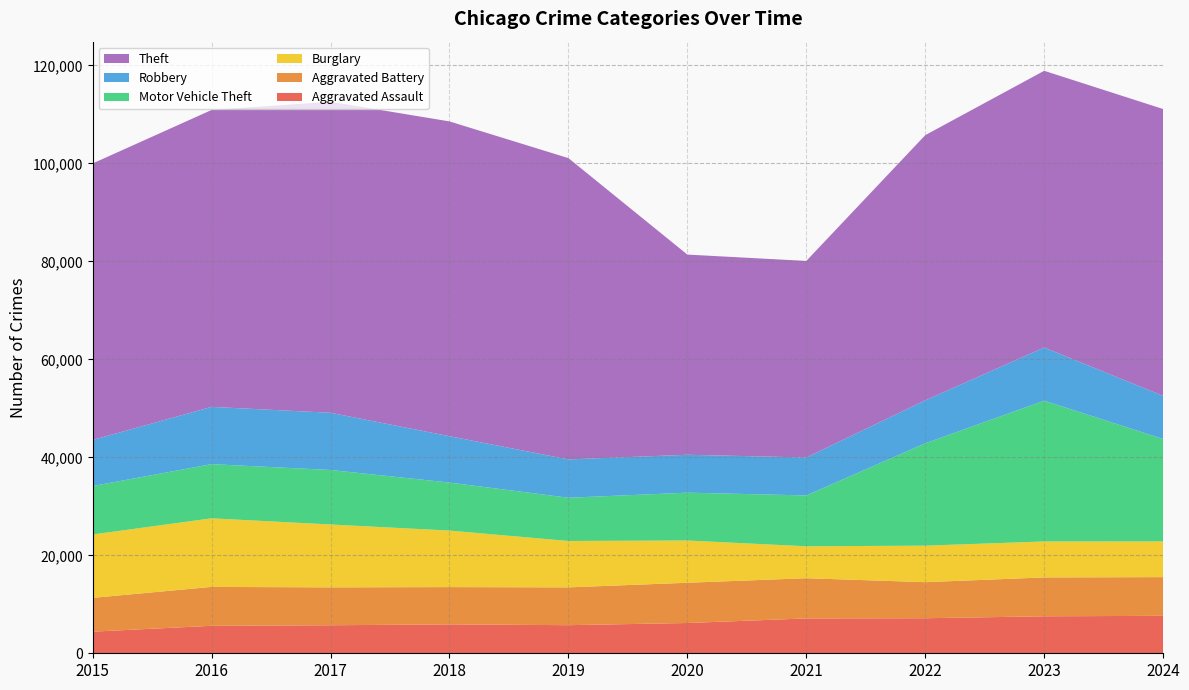

Reading right to left, transcribe all the data shown in this chart.

Aggravated Assault: 7644	7549	7153	7111	6180	5735	5899	5719	5608	4412
Aggravated Battery: 7902	7935	7364	8212	8218	7719	7611	7736	7944	6901
Burglary: 7291	7342	7448	6517	8623	9470	11534	12835	13996	12939
Motor Vehicle Theft: 20907	28742	20897	10381	9764	8825	9805	11126	11060	9888
Robbery: 8803	10845	8777	7749	7739	7825	9464	11677	11691	9406
Theft: 58550	56490	54121	40121	40862	61503	64257	63490	60604	56441